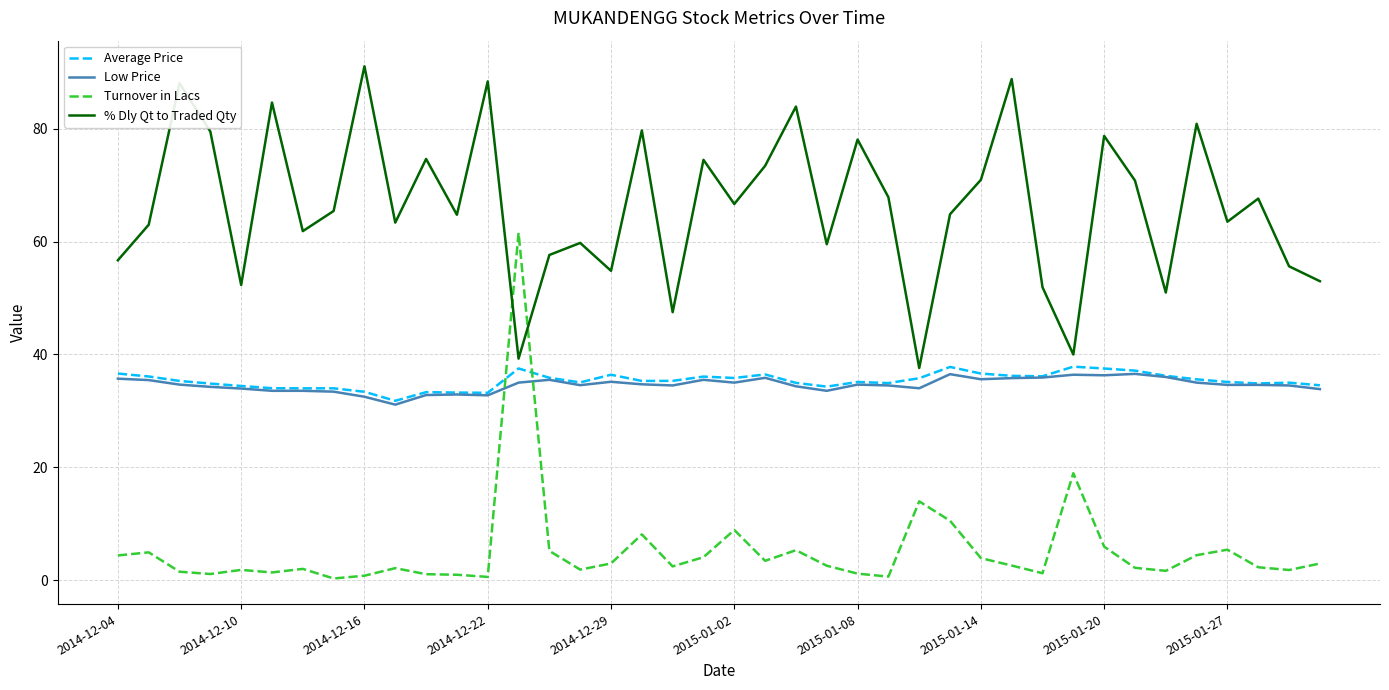

True or false: Low Price and % Dly Qt to Traded Qty cross at least once.

False